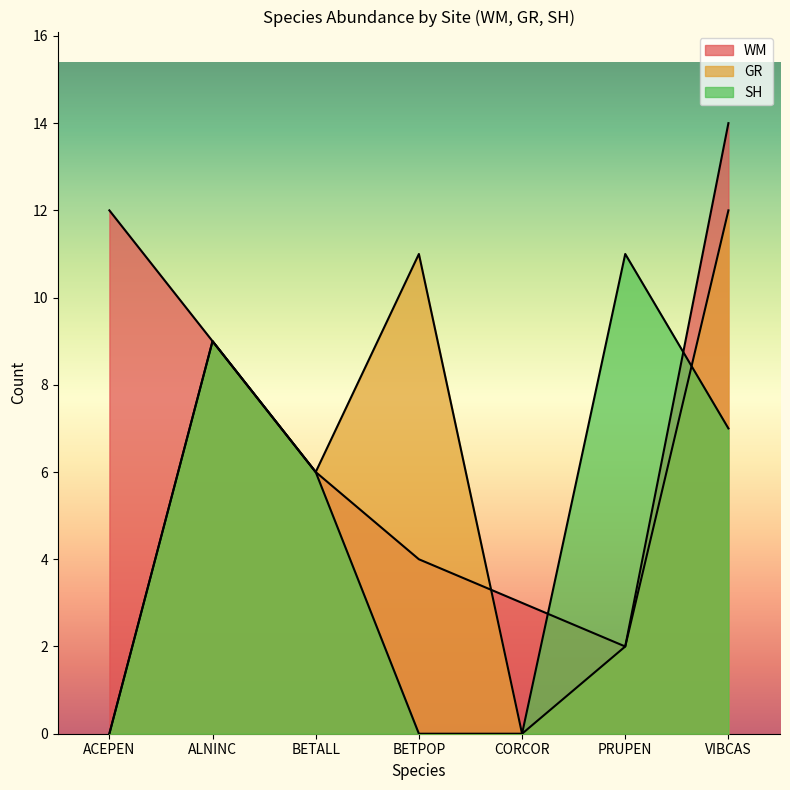

Where is the first local minimum for WM?

PRUPEN